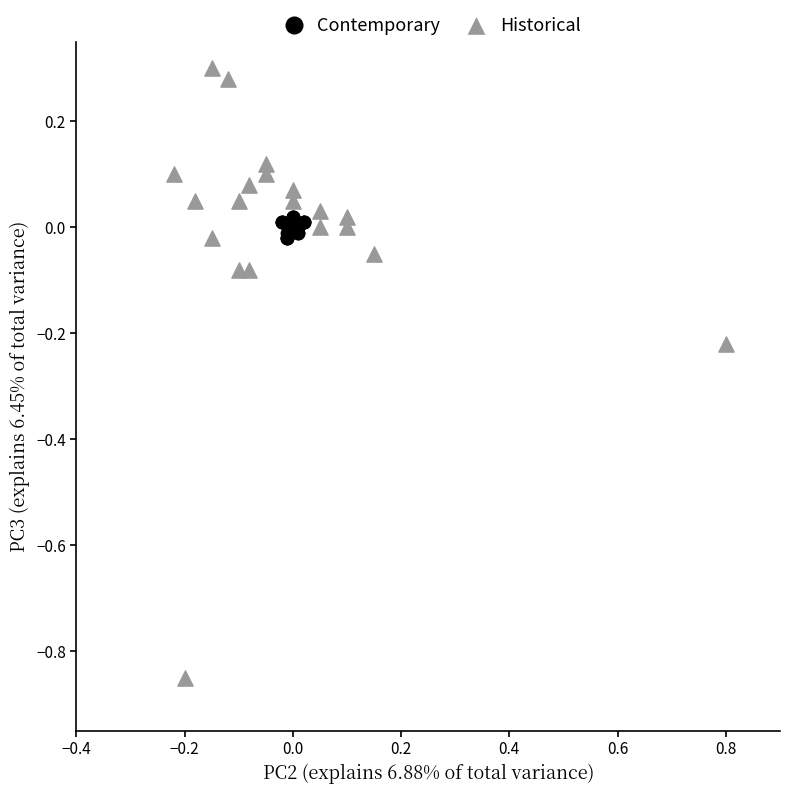

Which series reaches the minimum Y coordinate?

Historical